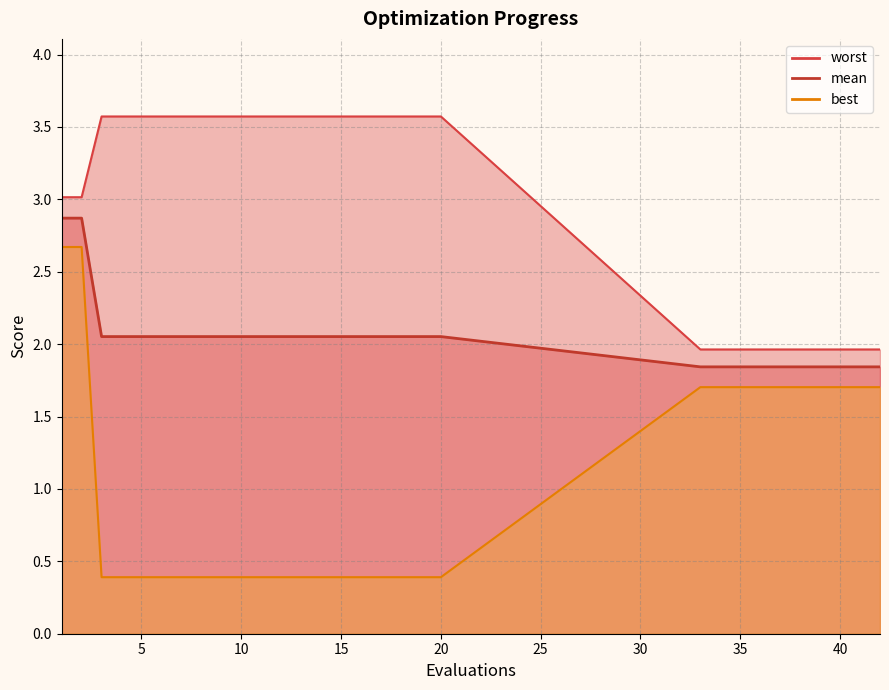

At how many categories does at least one series exceed 3?

20